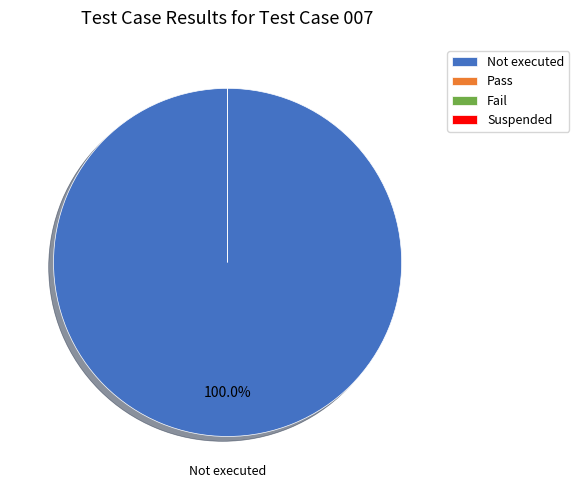

Combined, do Suspended and Fail account for over 50%?

No